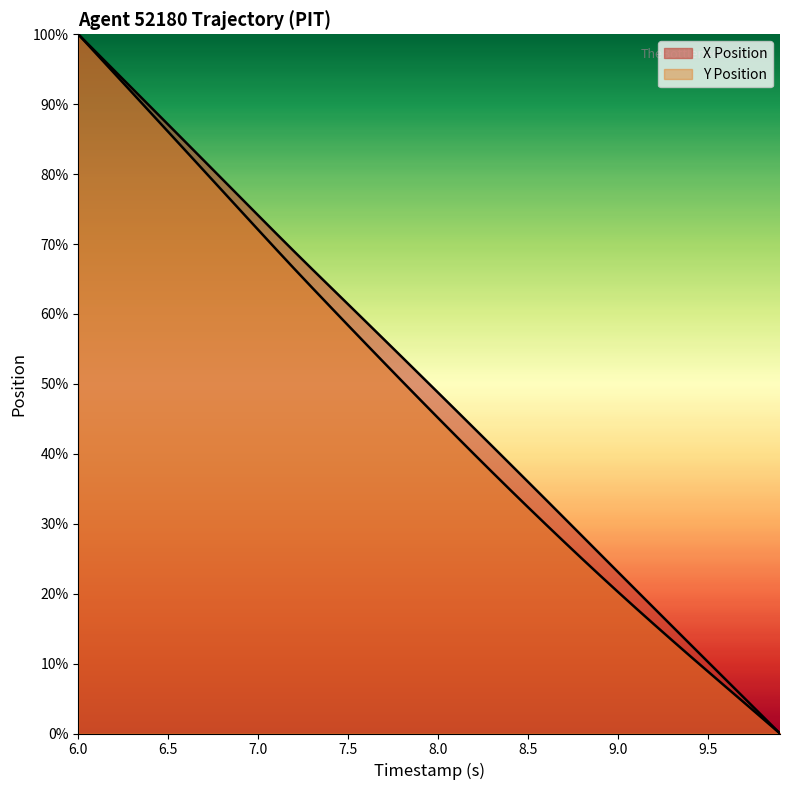

The X Position series shows 10.2 at 9.1. True or false?

False